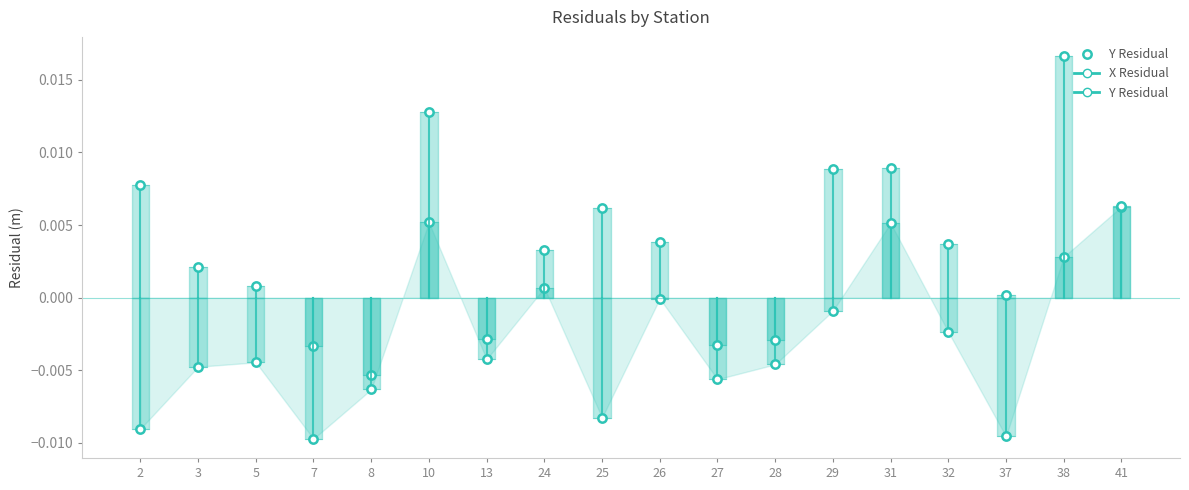

Where do X Residual and Y Residual first cross each other?

8 and 10